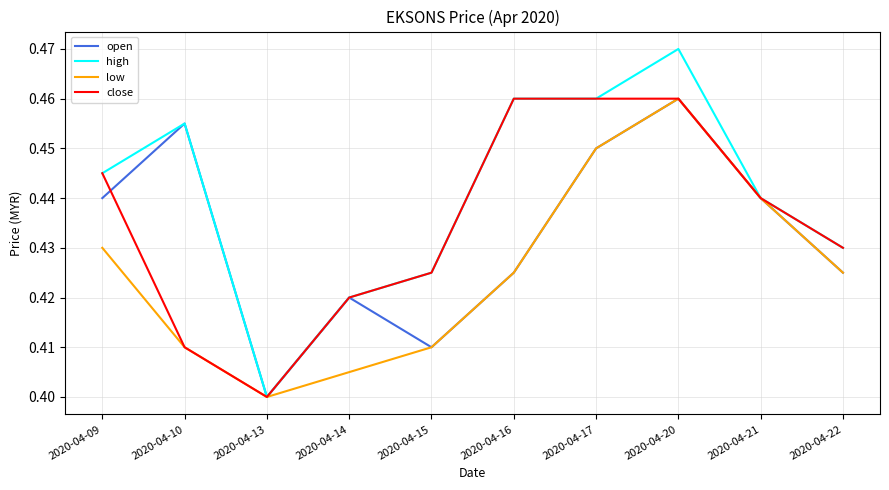

What is the difference between the maximum and second lowest values in the low series?

0.1